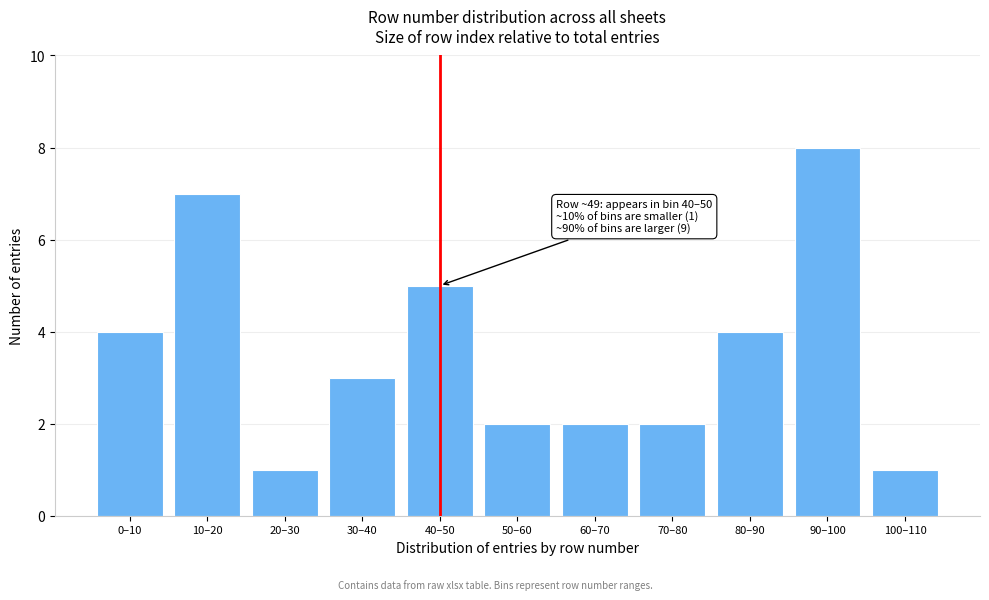

Reading left to right, extract all data points from this chart.

4	7	1	3	5	2	2	2	4	8	1